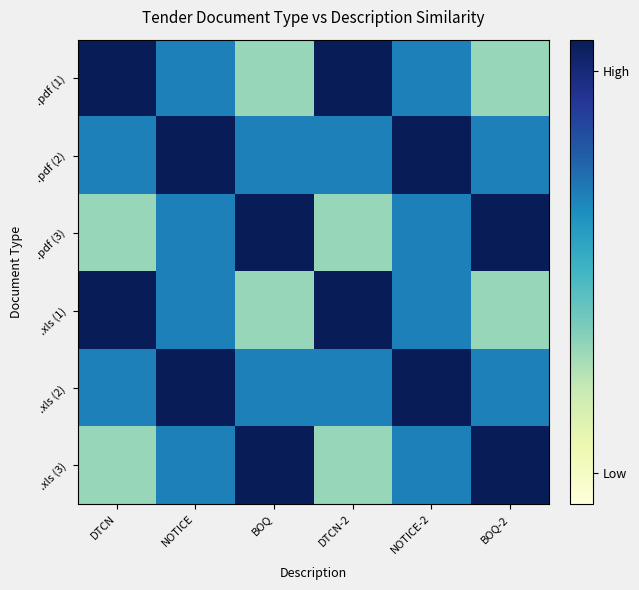

Between BOQ-2 and NOTICE, which is larger?

NOTICE